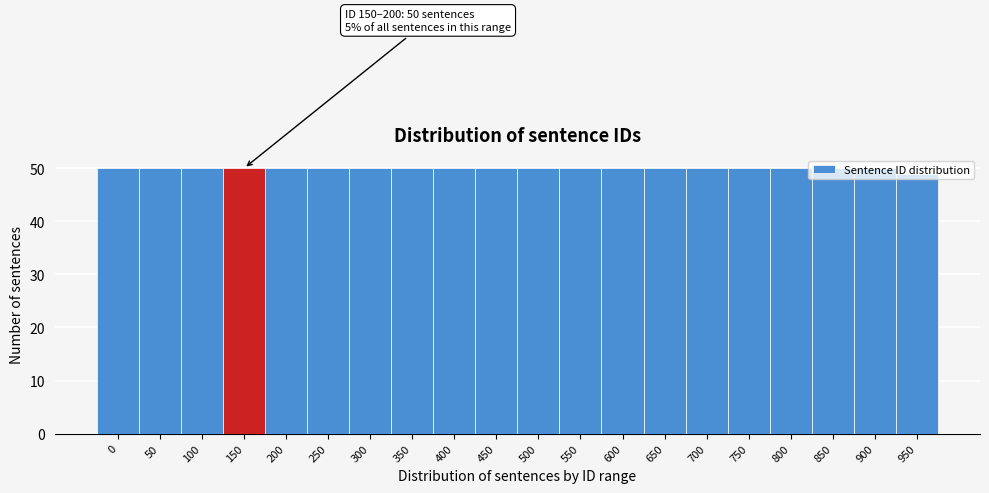

What is the minimum value shown in the chart?

49